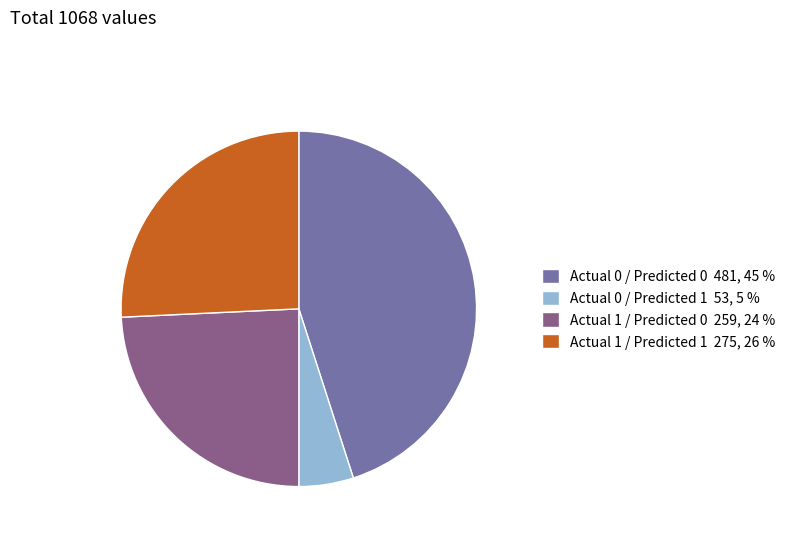

Approximately how many times larger is the value at Actual 1 / Predicted 0 259, 24 % compared to Actual 0 / Predicted 0 481, 45 %?

0.5